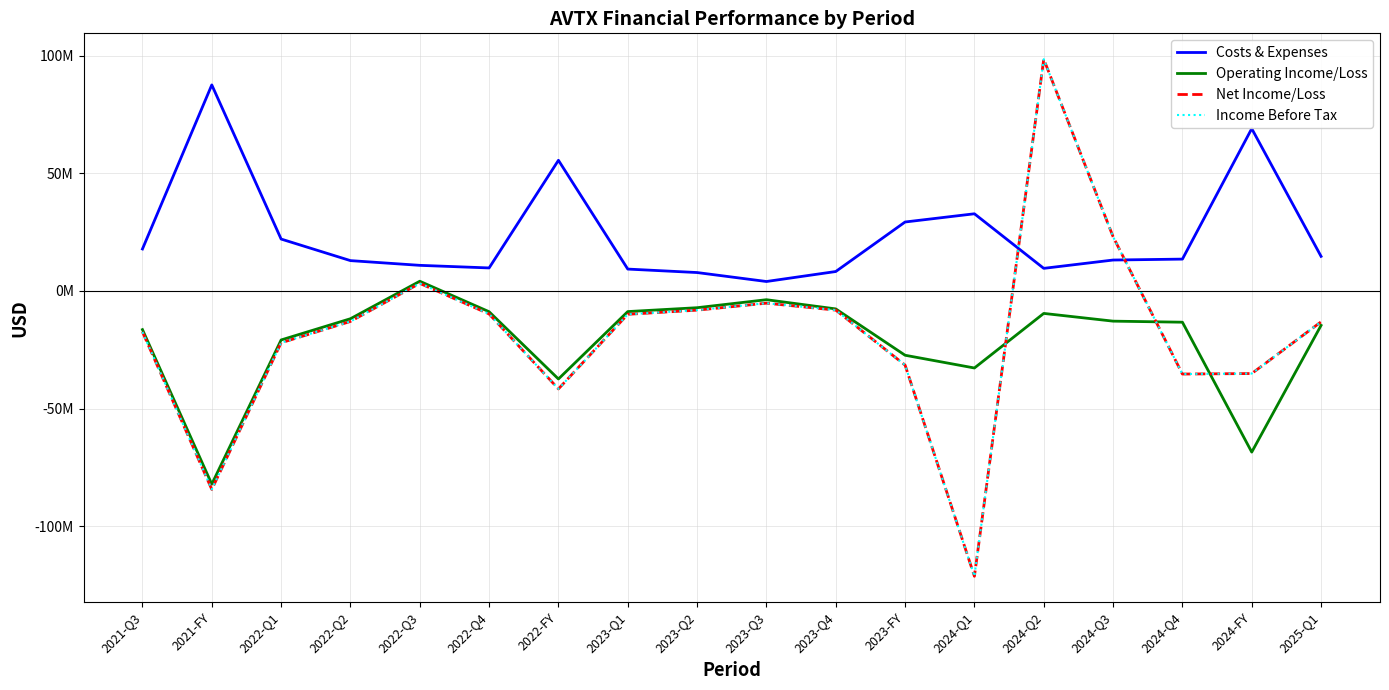

At 2024-FY, list the series in order from smallest to largest.

Operating Income/Loss, Net Income/Loss, Income Before Tax, Costs & Expenses